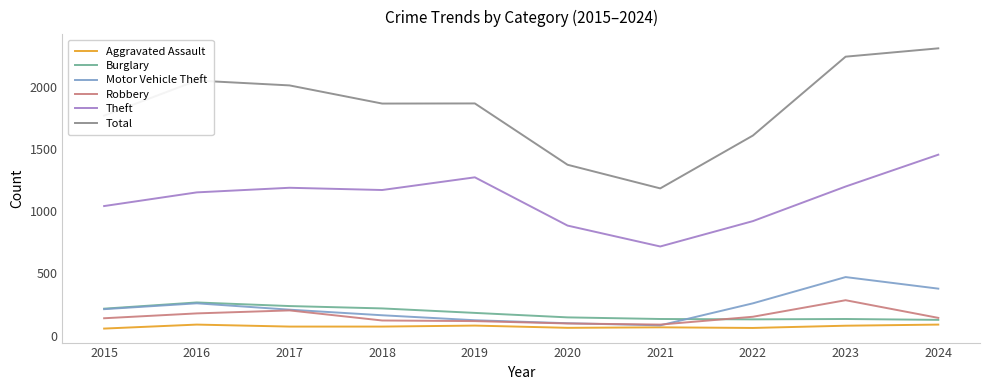

What are all the series names shown in the legend?

Aggravated Assault, Burglary, Motor Vehicle Theft, Robbery, Theft, Total